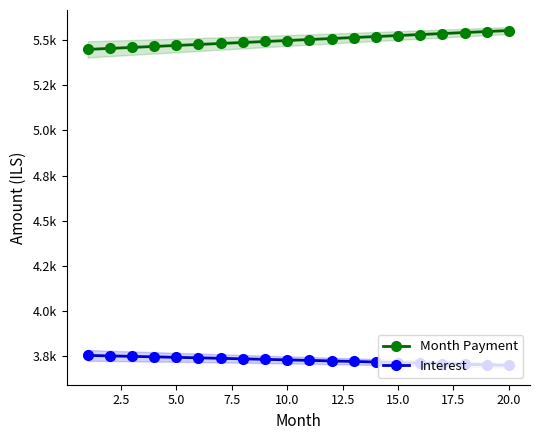

Is the value of Month Payment at 0.0 greater than the value of Interest at 12.5?

Yes